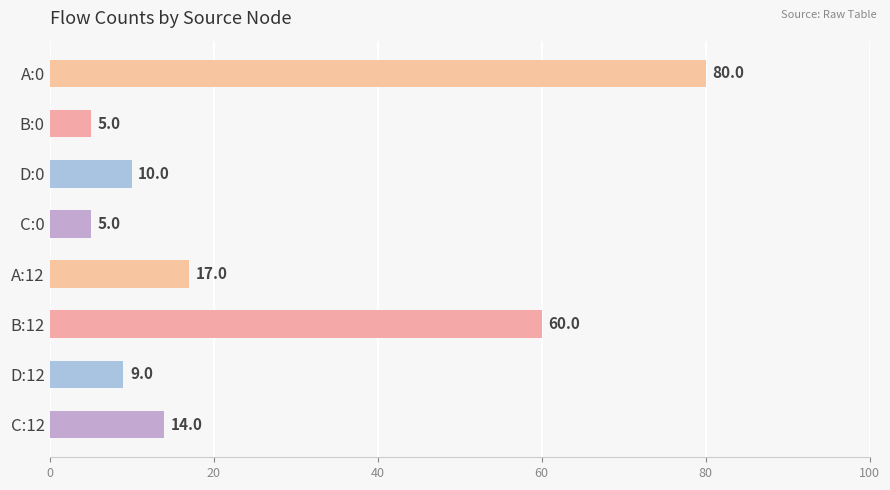

Reading top to bottom, transcribe all the data shown in this chart.

80	5	10	5	17	60	9	14